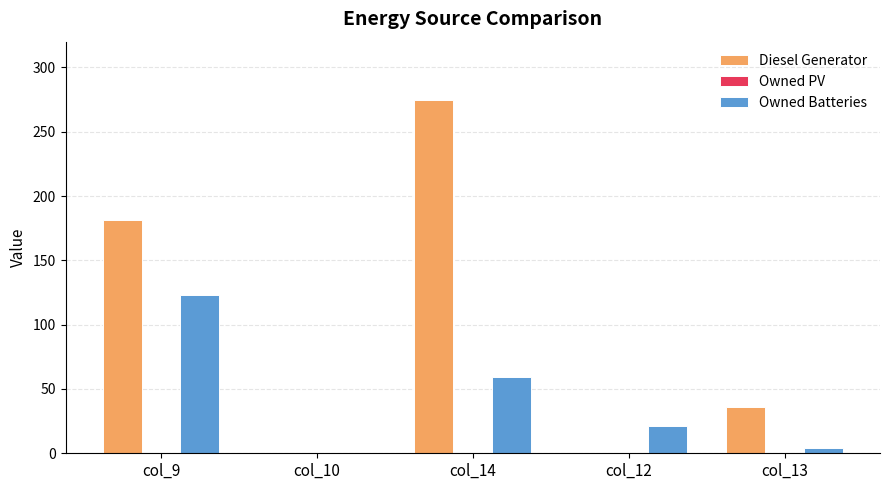

What is the average value of the Owned Batteries series?

41.4